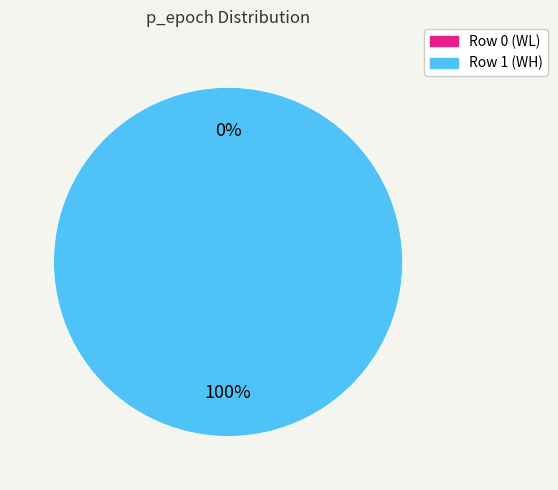

Which category accounts for the majority?

Row 1 (WH)